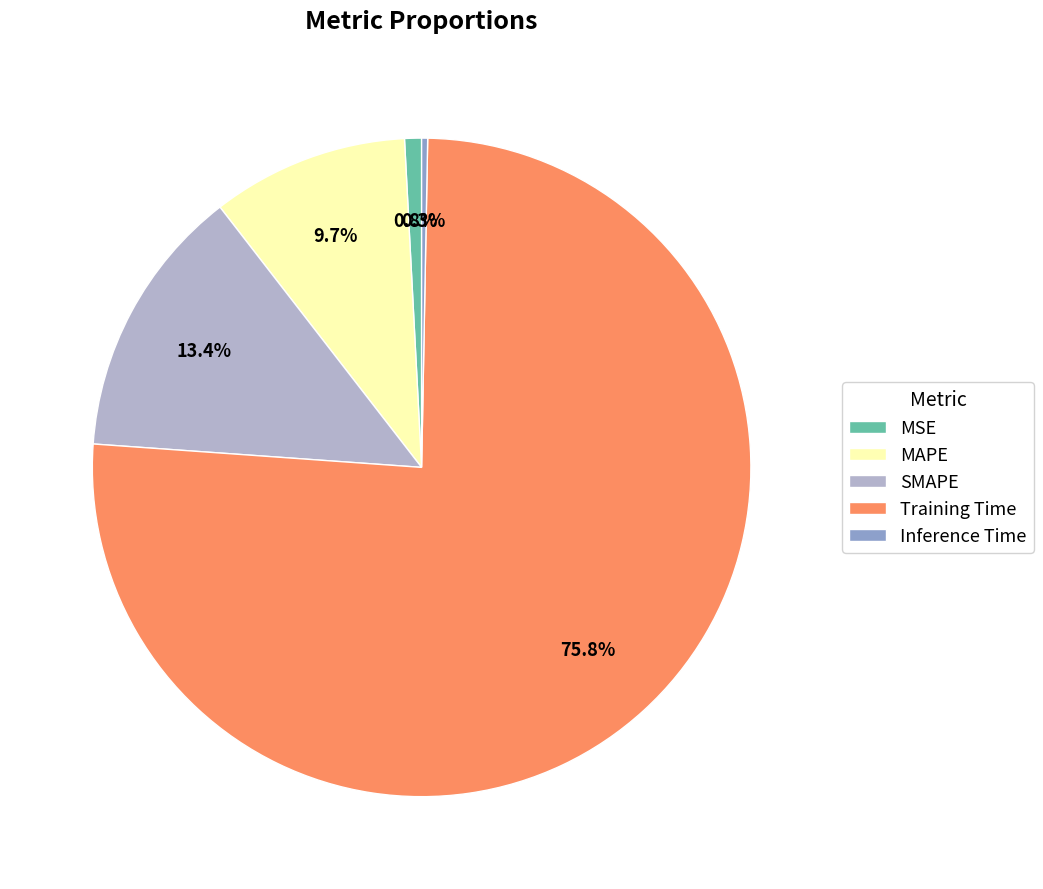

True or false: MSE accounts for 1% of the total.

True